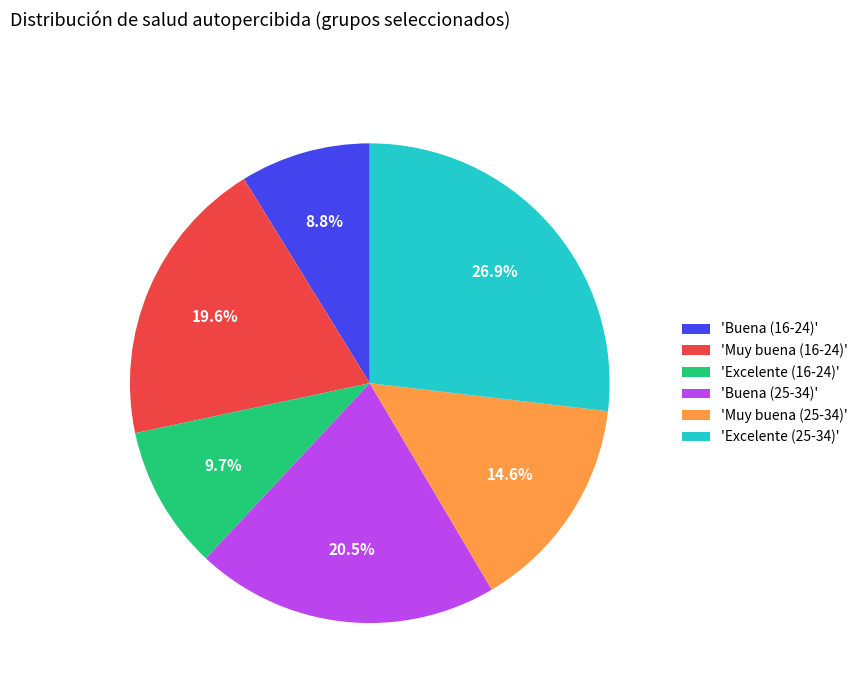

How much of the chart is everything except 'Excelente (16-24)'?

90.3%